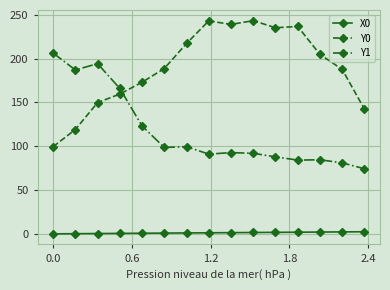

In Y0, how many points are higher than both neighbors (excluding endpoints)?

3